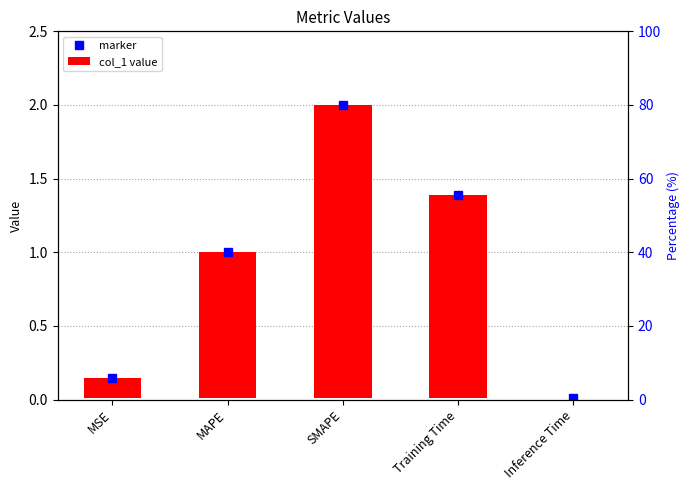

At MAPE, list the series in order from smallest to largest.

col_1 value, marker